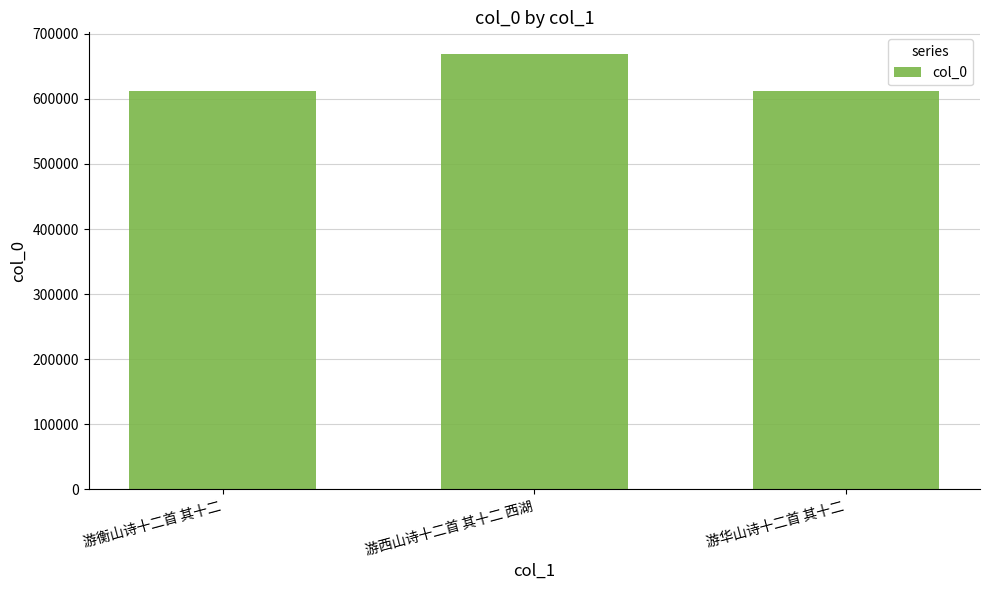

What is the label of the 3rd bar from the right?

游衡山诗十二首 其十二